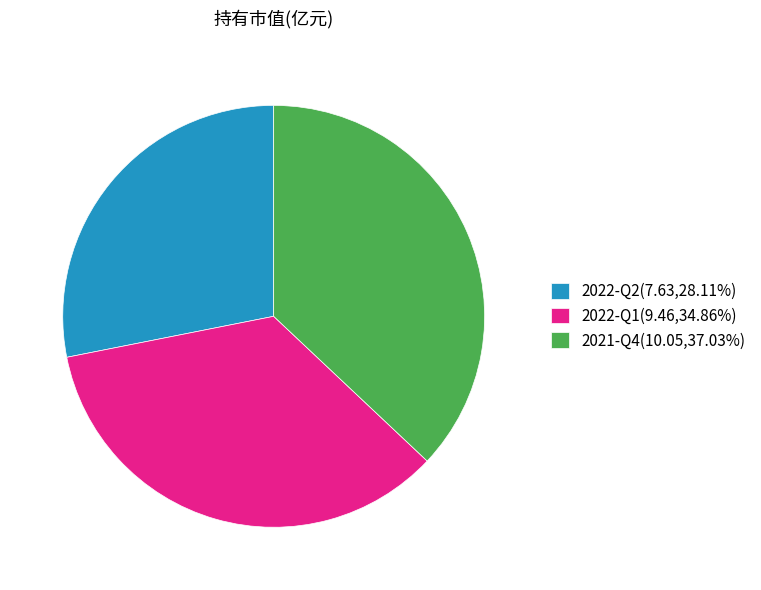

Approximately how many times larger is the value at 2021-Q4(10.05,37.03%) compared to 2022-Q1(9.46,34.86%)?

1.1